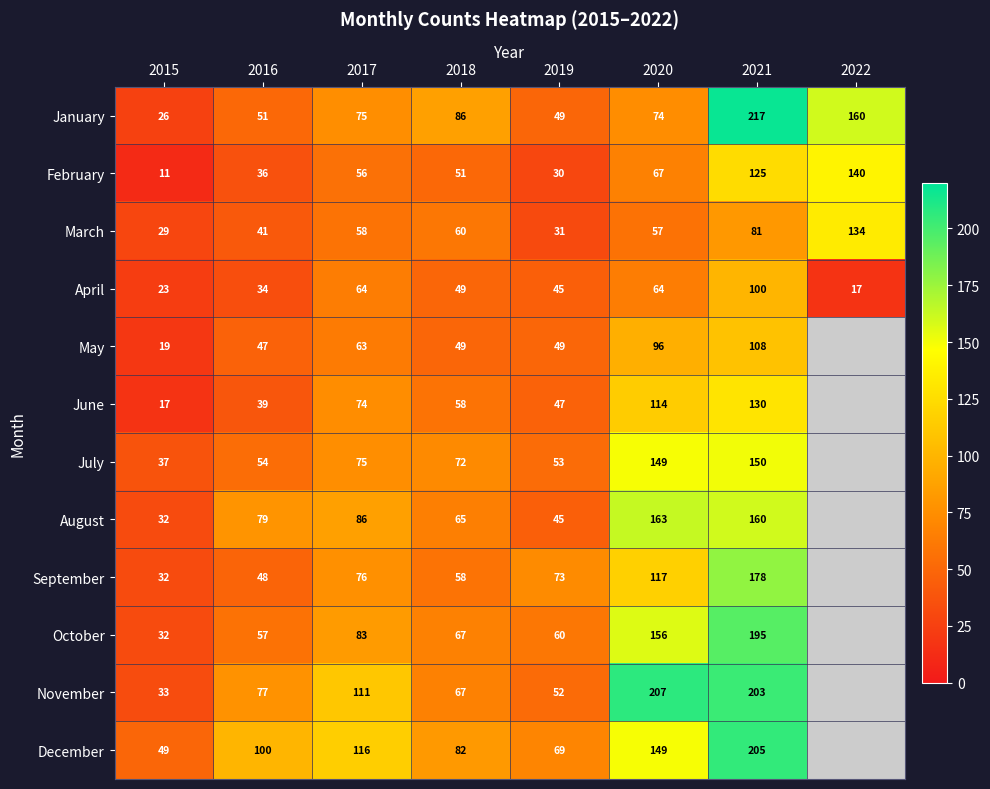

Is it true that January equals 217 at 2021?

True